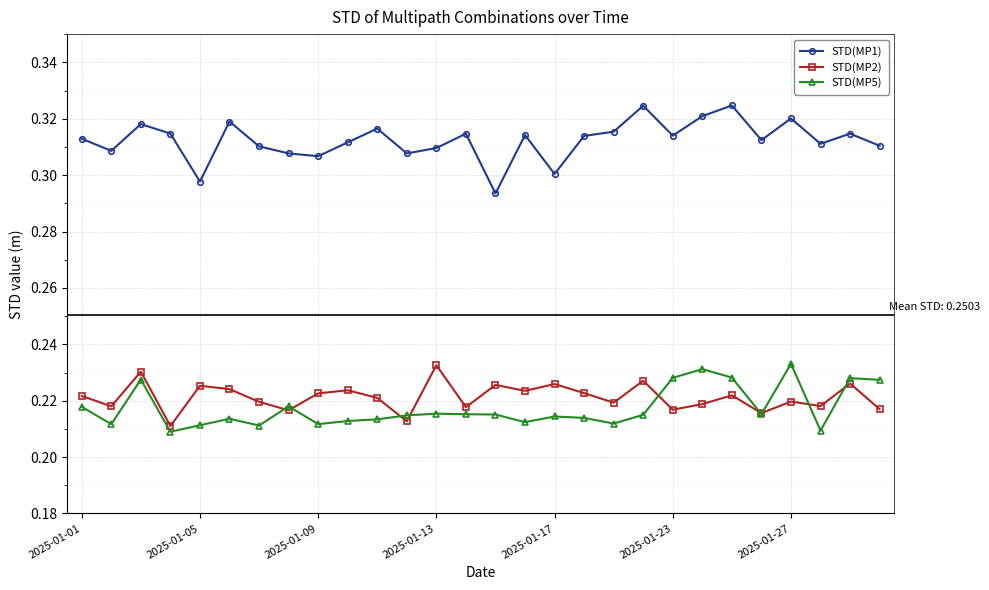

At how many categories does at least one series exceed 0?

28